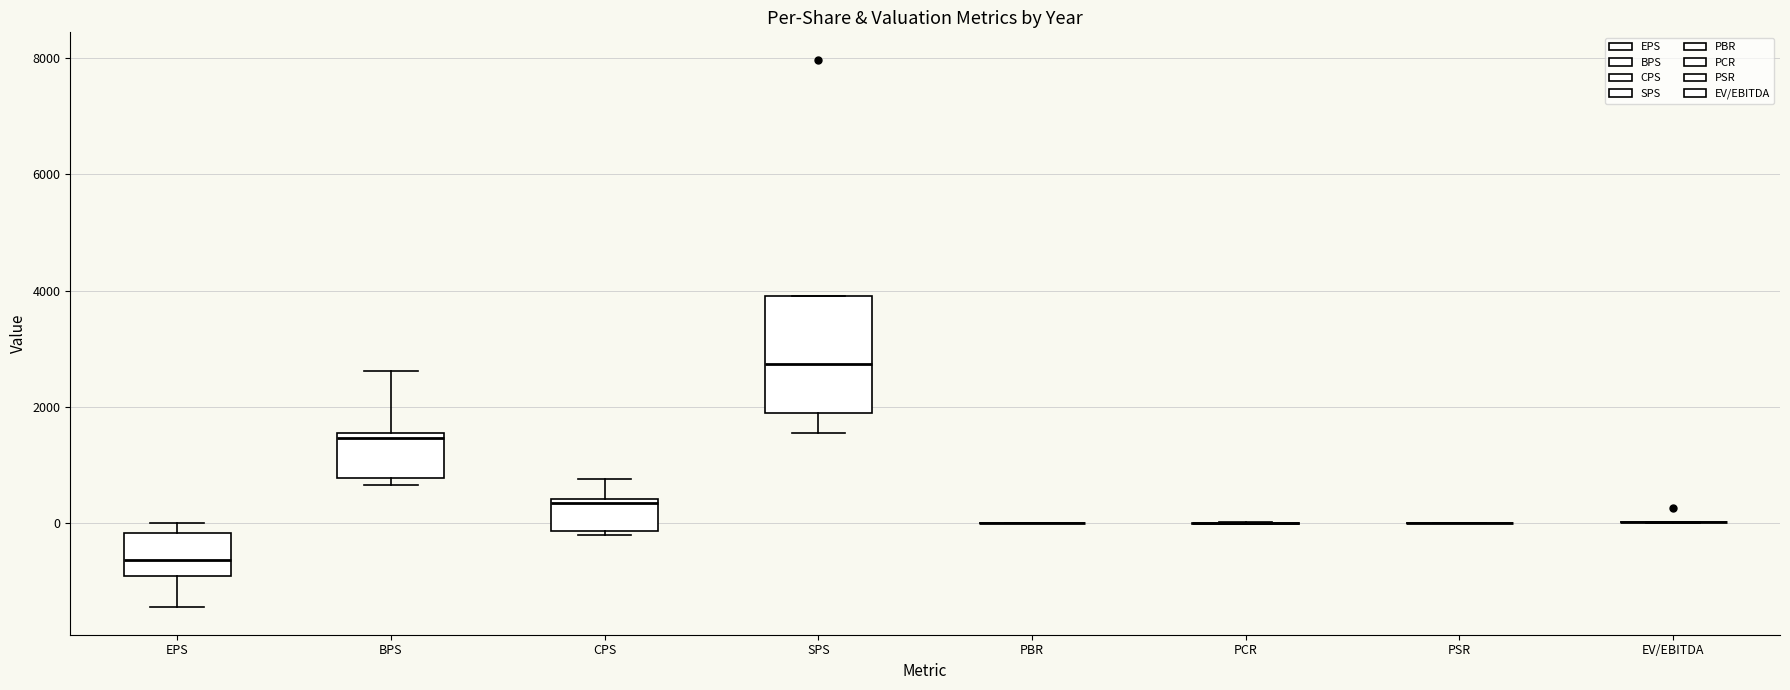

Comparing the boxes themselves (not the whiskers), which one is the tallest?

SPS